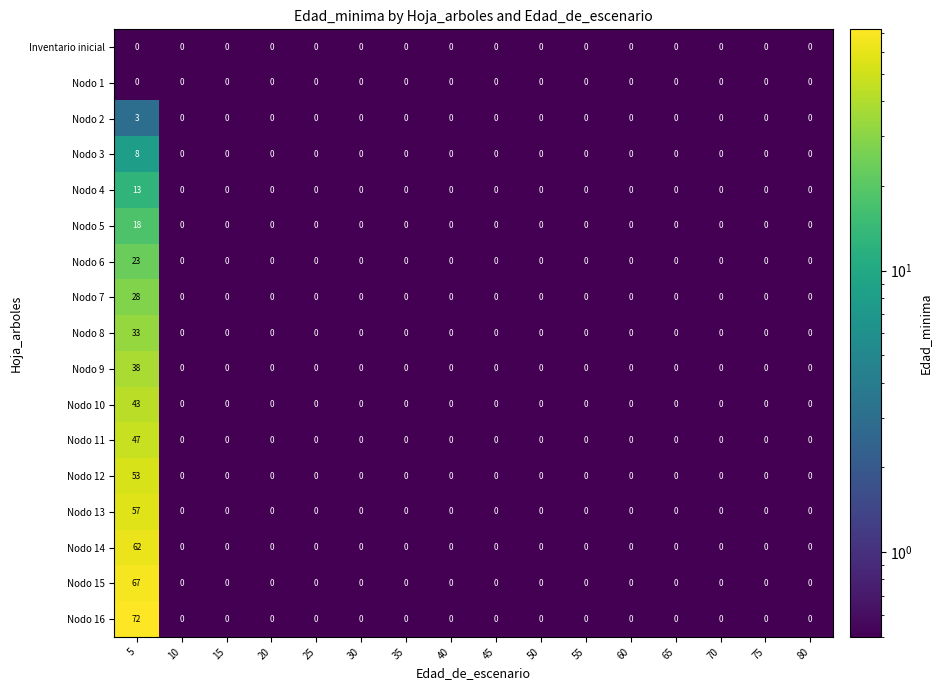

What is the maximum value shown in the chart?

72